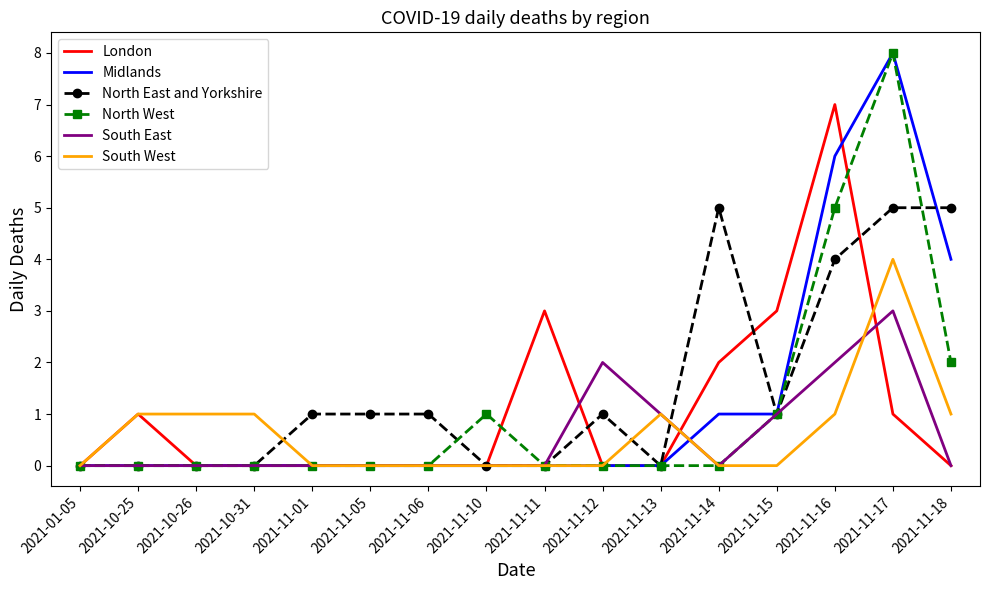

What position from the right is 2021-11-13?

6